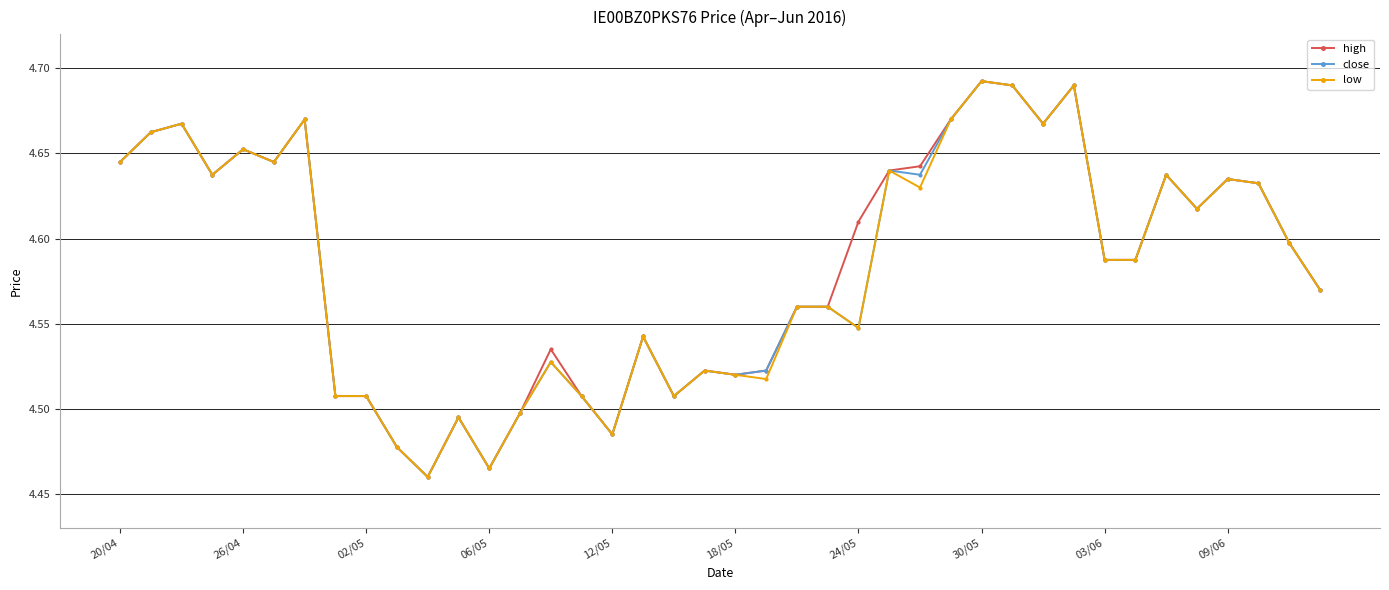

Does the chart display data point markers on the line(s)?

Yes